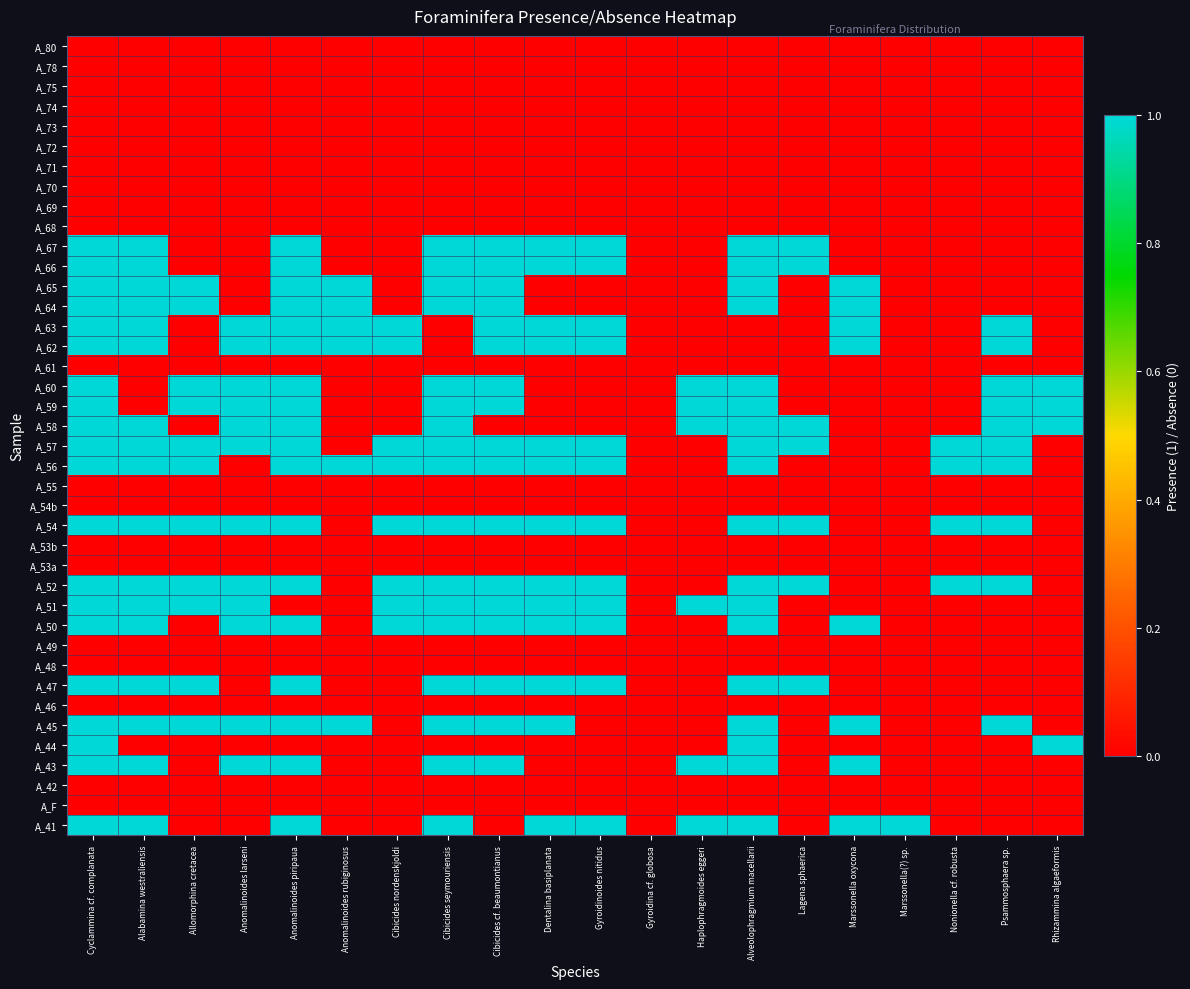

At which category is the sum across all series the highest?

Cyclammina cf. complanata